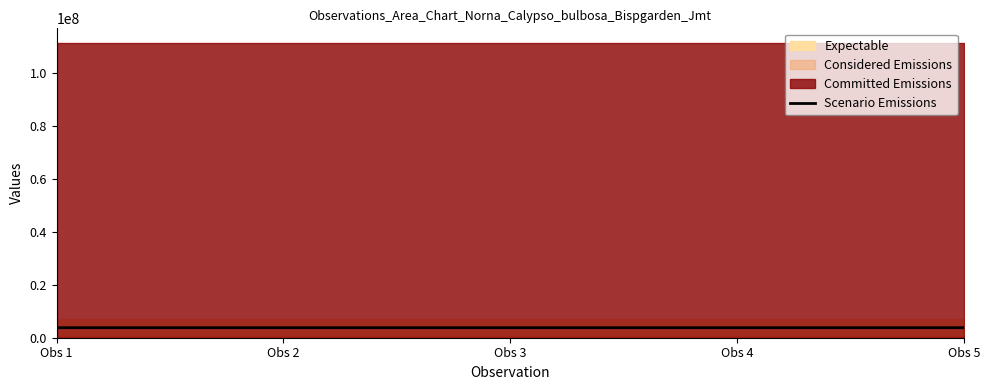

Reading right to left, extract all data points from this chart.

Obs 5=3787461.4	Obs 4=3787385.7	Obs 3=3787360.4	Obs 2=3787304.1	Obs 1=3787253.6